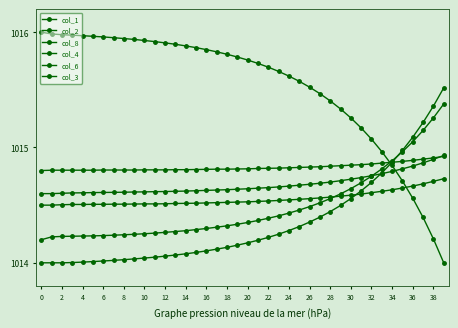

Is this an area chart (filled region under the line)?

No